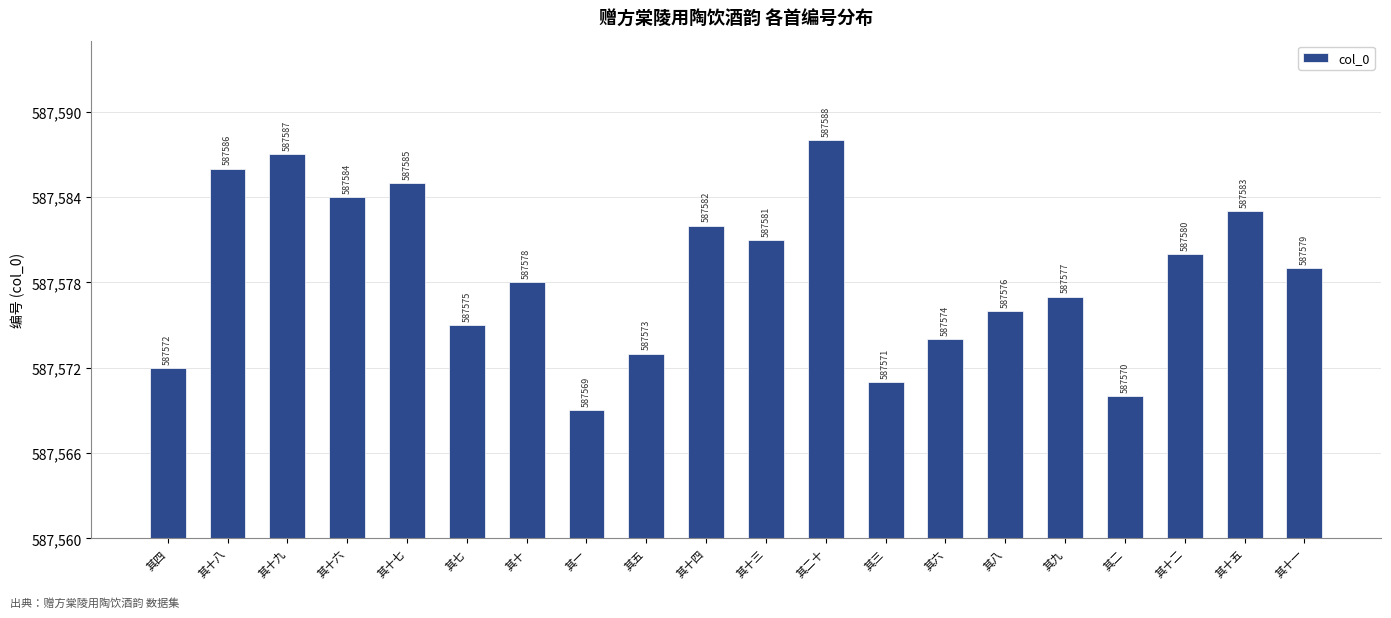

Where does the data first go above 587579?

其十八